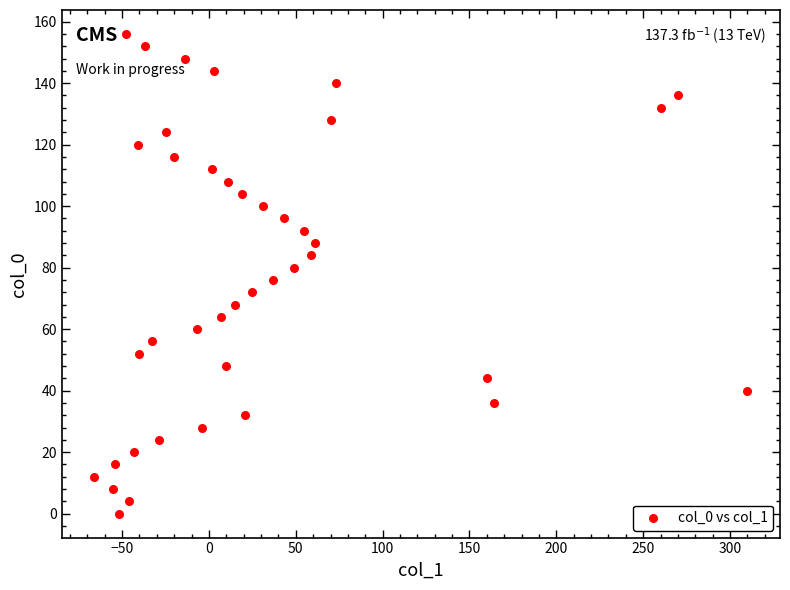

What is the range of Y values (max minus min)?

156